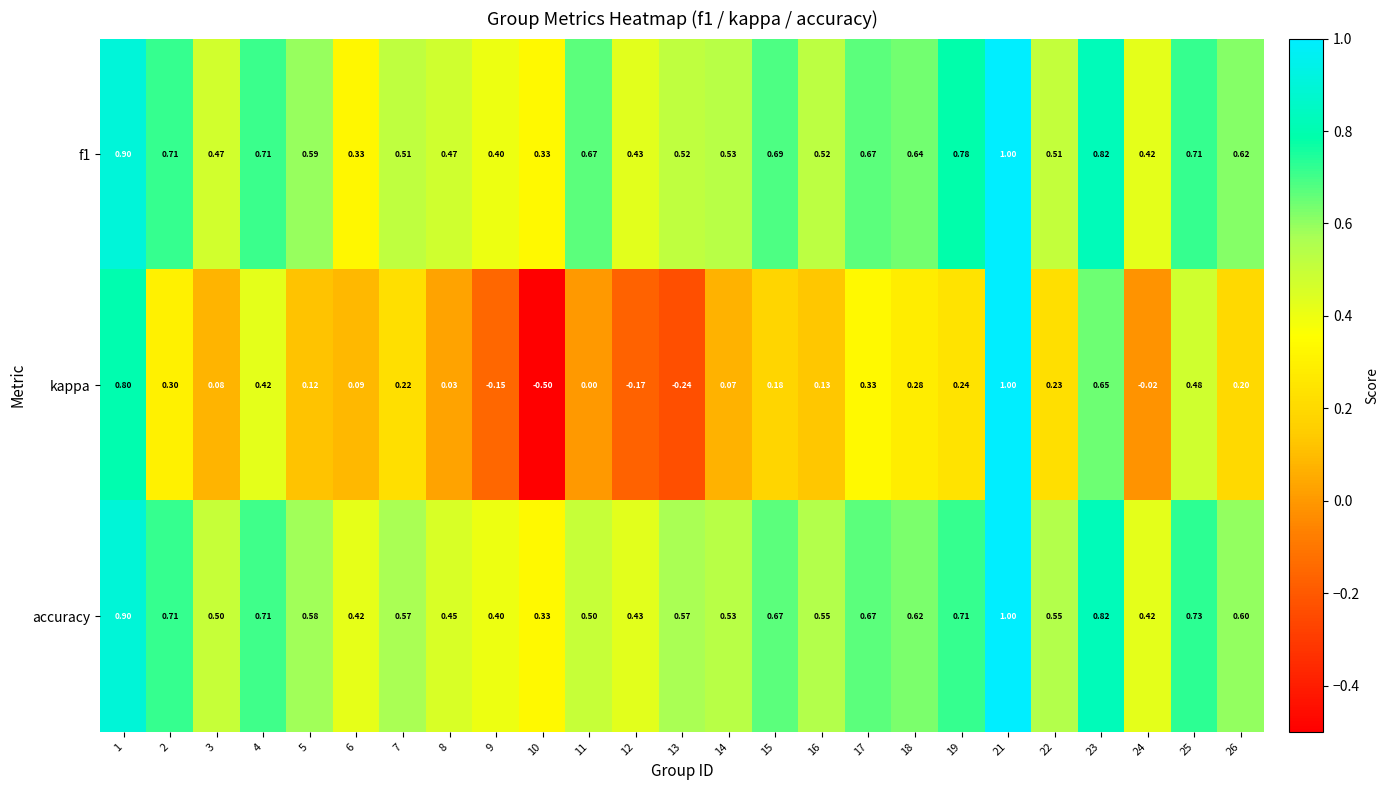

Which series has the largest range (max minus min)?

kappa